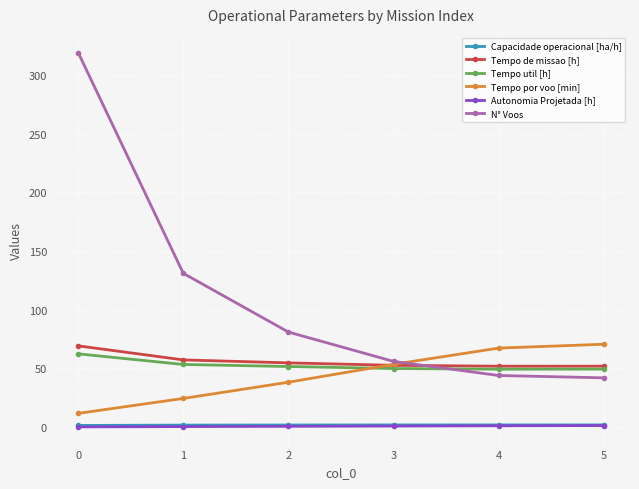

After their last crossing, which series has the higher values: Tempo por voo [min] or N° Voos?

Tempo por voo [min]